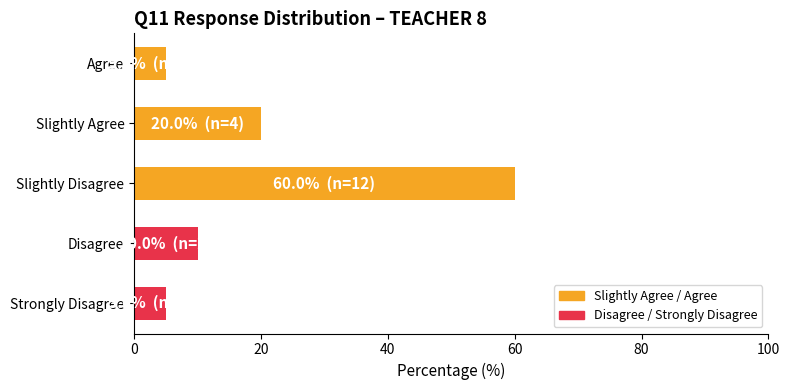

True or false: the data shows 10 at Disagree.

True